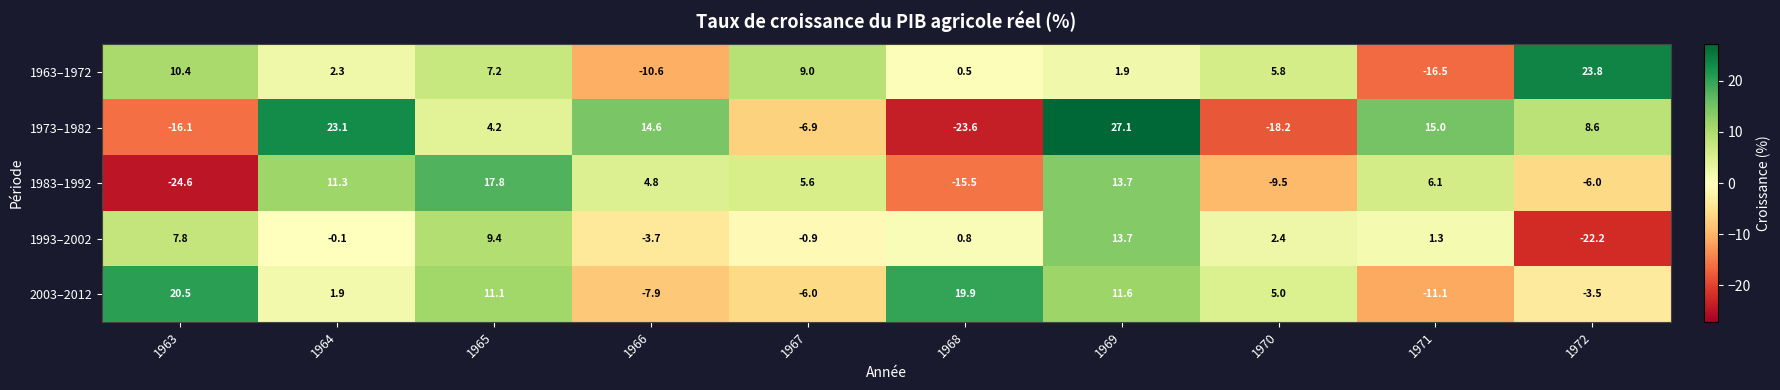

What is the difference between the highest and lowest values at 1968?

43.5